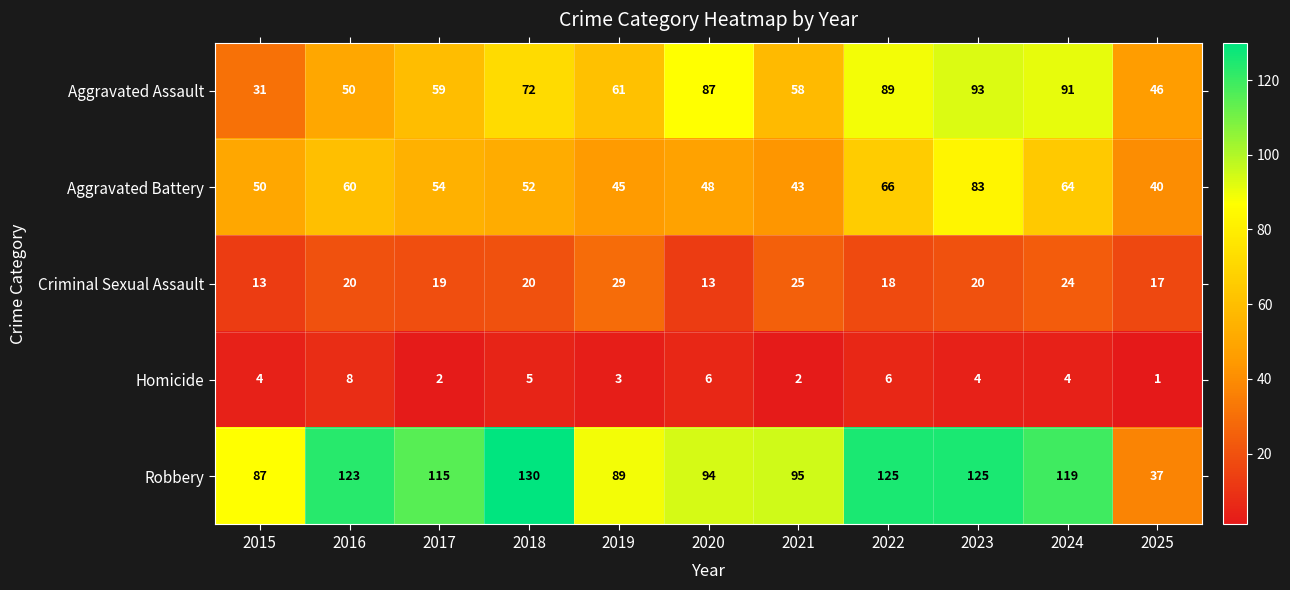

Which series has the largest total across all categories?

Robbery